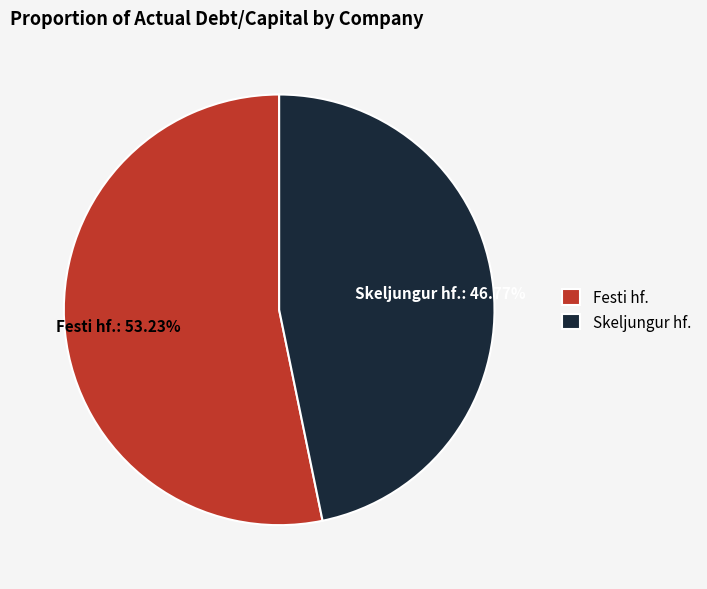

How many segments does this pie chart have?

2